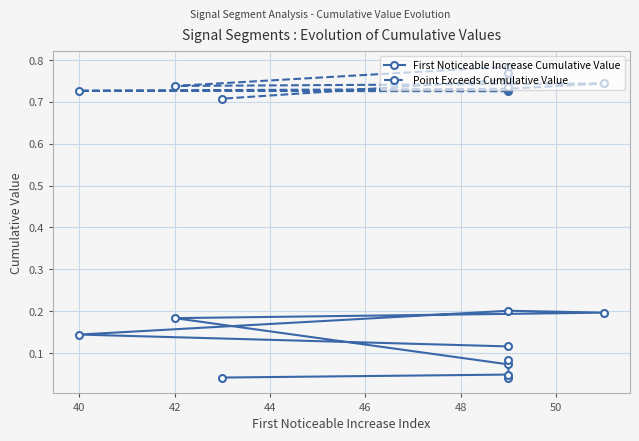

In Point Exceeds Cumulative Value, how many points are higher than both neighbors (excluding endpoints)?

3